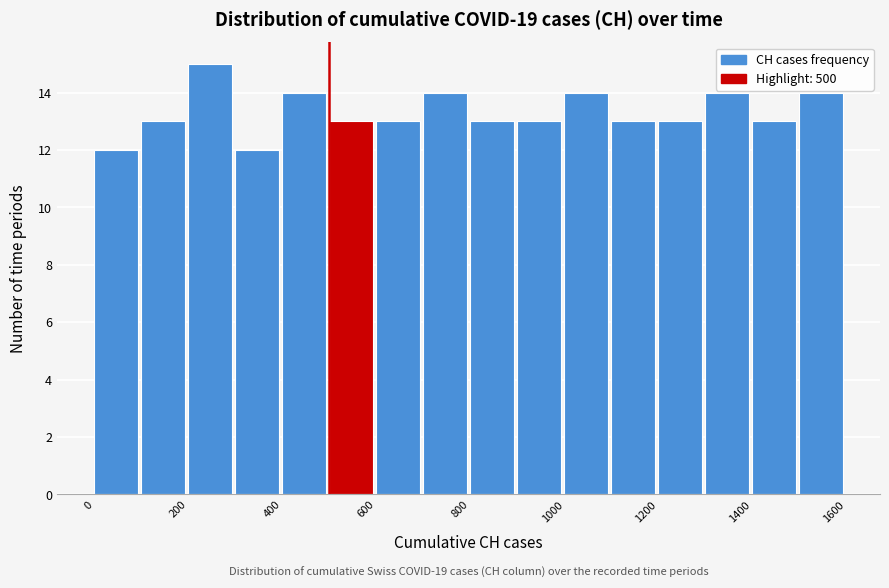

Over which range of the x-axis is the bar tallest?

200 to 300